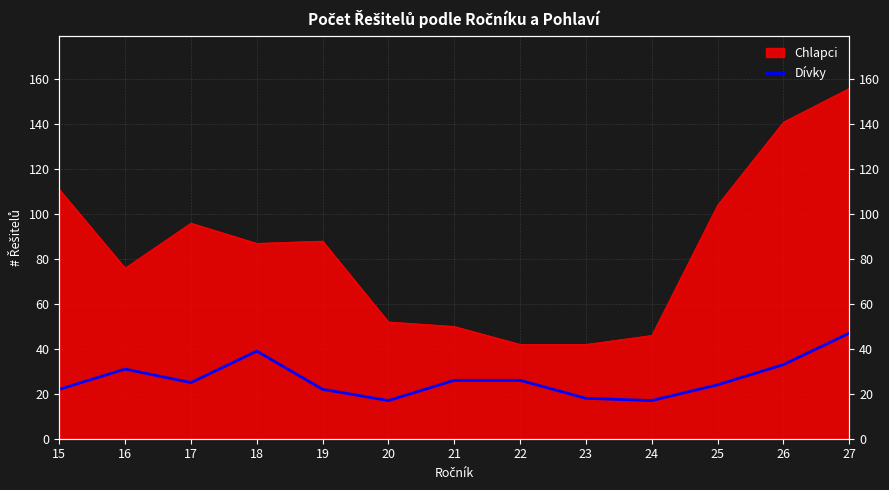

Where does the data first go above 25?

16